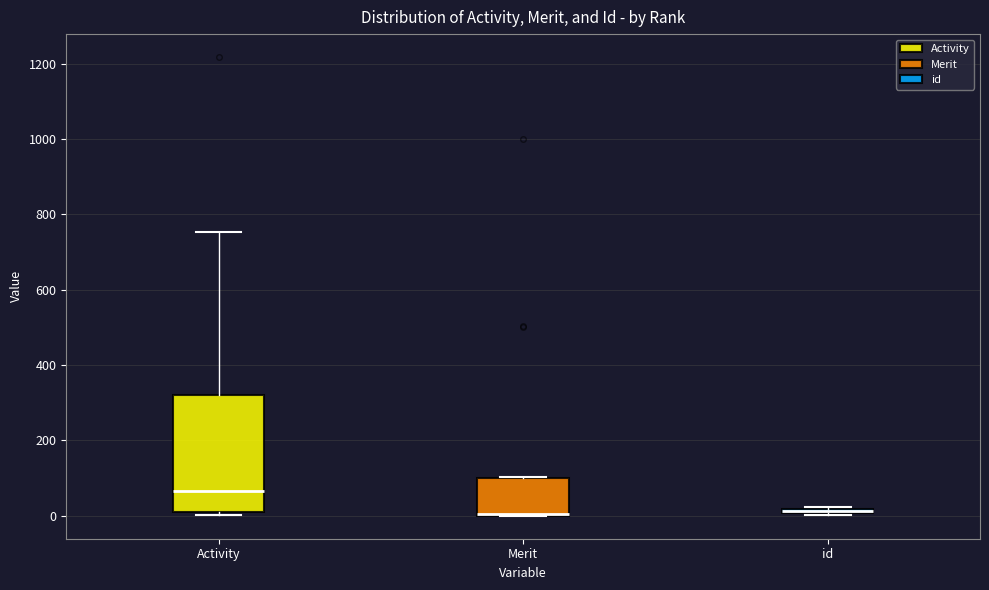

Where is the upper edge of the box for id on the y-axis? The values are not printed on the chart, so give them approximately, as read against the axis.

20